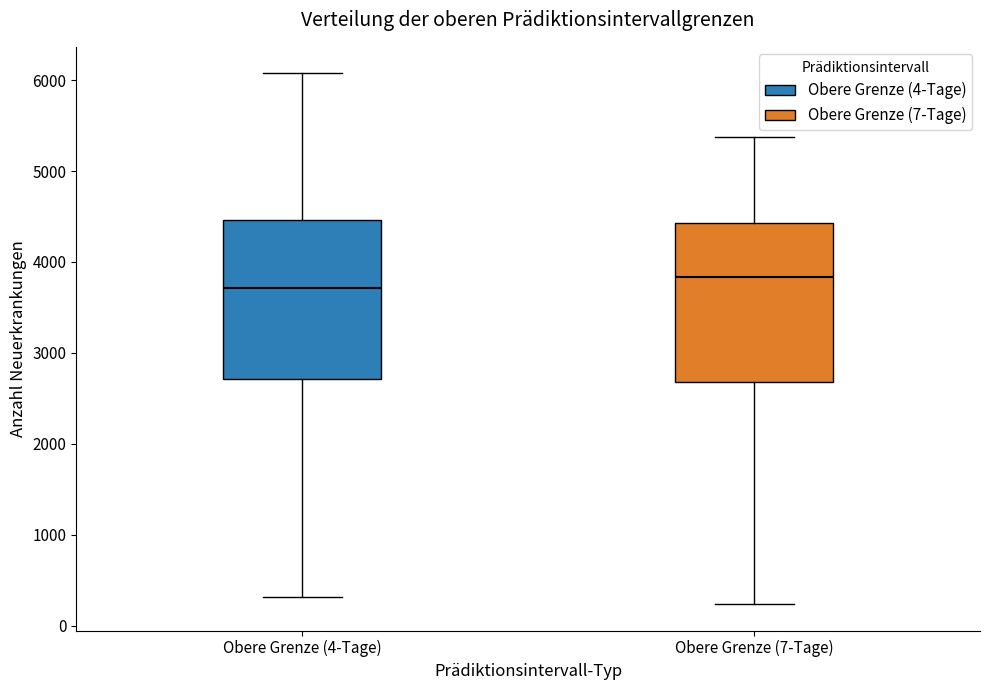

Which box's median line is the lowest?

Obere Grenze (4-Tage)